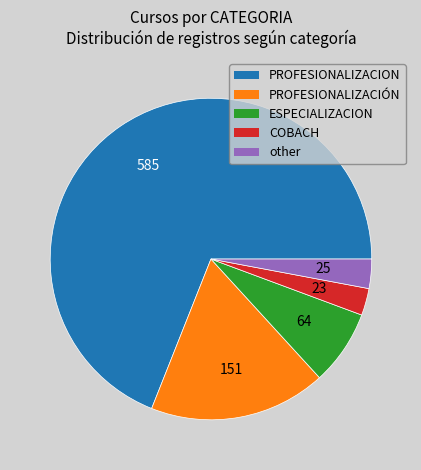

Does any single category account for the majority?

Yes